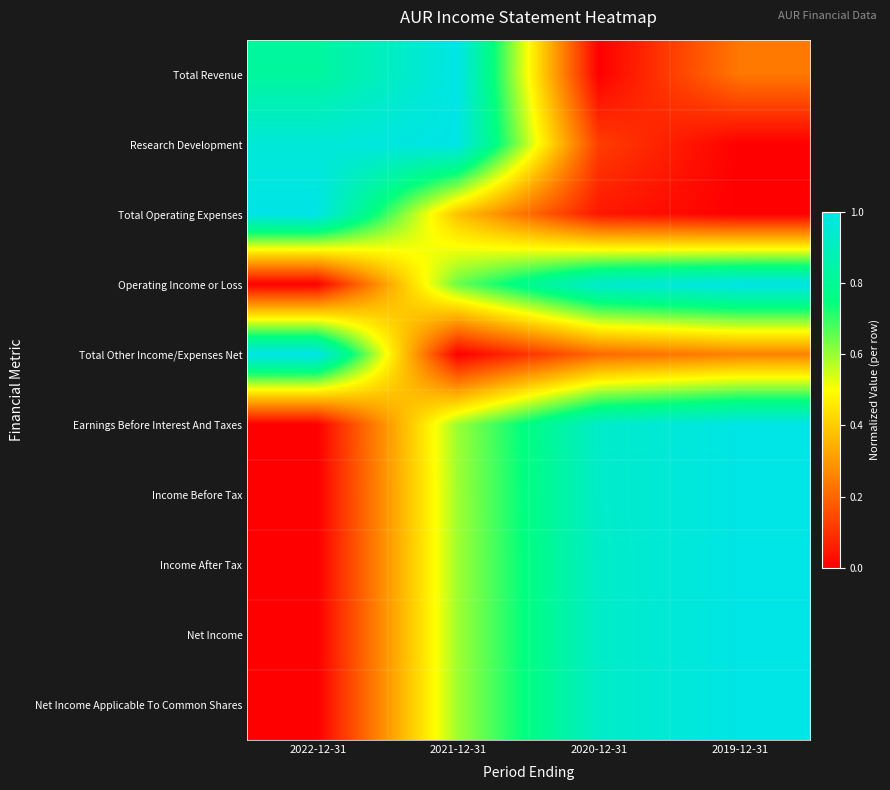

Reading left to right, list all the values displayed in this chart.

Total Revenue: 2022-12-31=0.8	2021-12-31=1.0	2020-12-31=0.0	2019-12-31=0.2
Research Development: 2022-12-31=1.0	2021-12-31=1.0	2020-12-31=0.1	2019-12-31=0.0
Total Operating Expenses: 2022-12-31=1.0	2021-12-31=0.4	2020-12-31=0.0	2019-12-31=0.0
Operating Income or Loss: 2022-12-31=0.0	2021-12-31=0.6	2020-12-31=0.9	2019-12-31=1.0
Total Other Income/Expenses Net: 2022-12-31=1.0	2021-12-31=0.0	2020-12-31=0.2	2019-12-31=0.3
Earnings Before Interest And Taxes: 2022-12-31=0.0	2021-12-31=0.6	2020-12-31=0.9	2019-12-31=1.0
Income Before Tax: 2022-12-31=0.0	2021-12-31=0.6	2020-12-31=0.9	2019-12-31=1.0
Income After Tax: 2022-12-31=0.0	2021-12-31=0.6	2020-12-31=0.9	2019-12-31=1.0
Net Income: 2022-12-31=0.0	2021-12-31=0.6	2020-12-31=0.9	2019-12-31=1.0
Net Income Applicable To Common Shares: 2022-12-31=0.0	2021-12-31=0.6	2020-12-31=0.9	2019-12-31=1.0